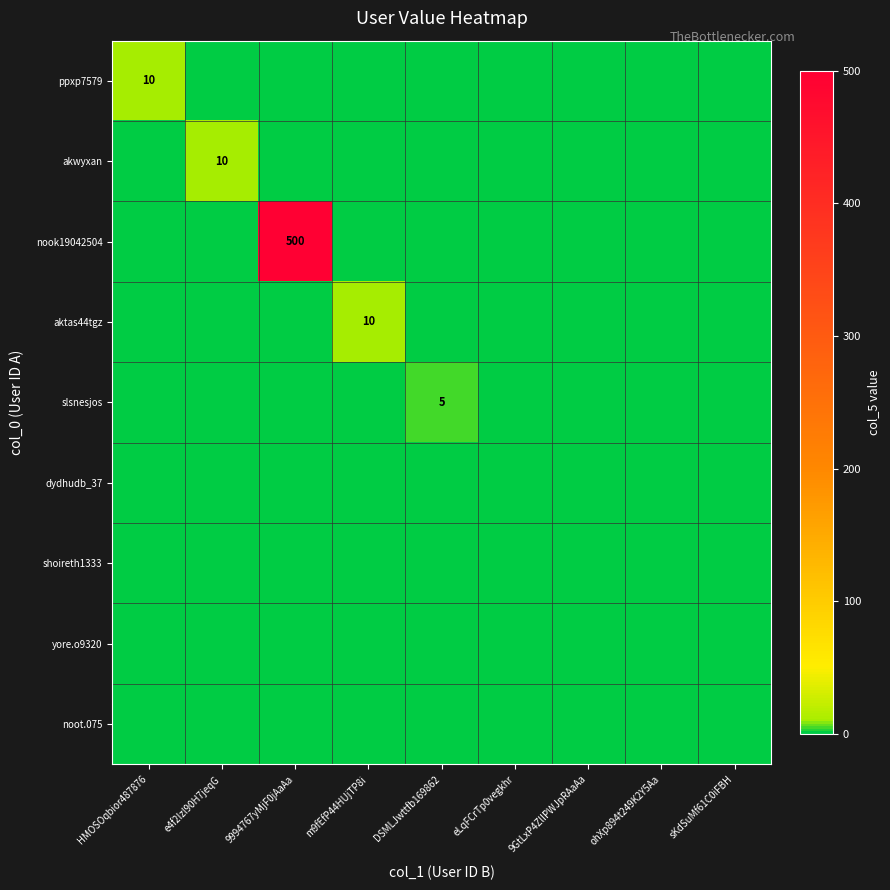

At which category is the sum across all series the highest?

9994767yMjF0jAaAa